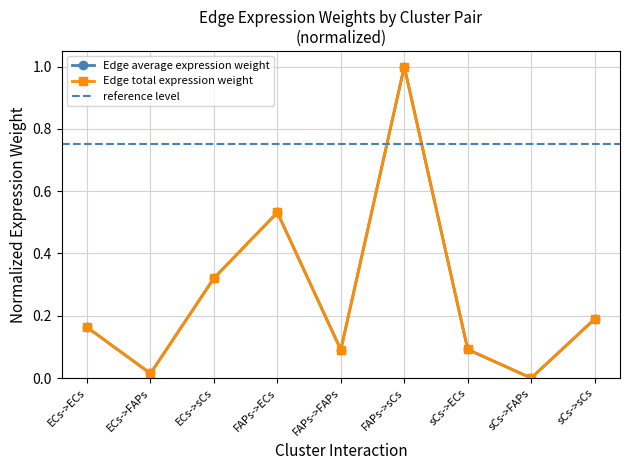

True or false: Edge average expression weight and Edge total expression weight intersect in this chart.

False